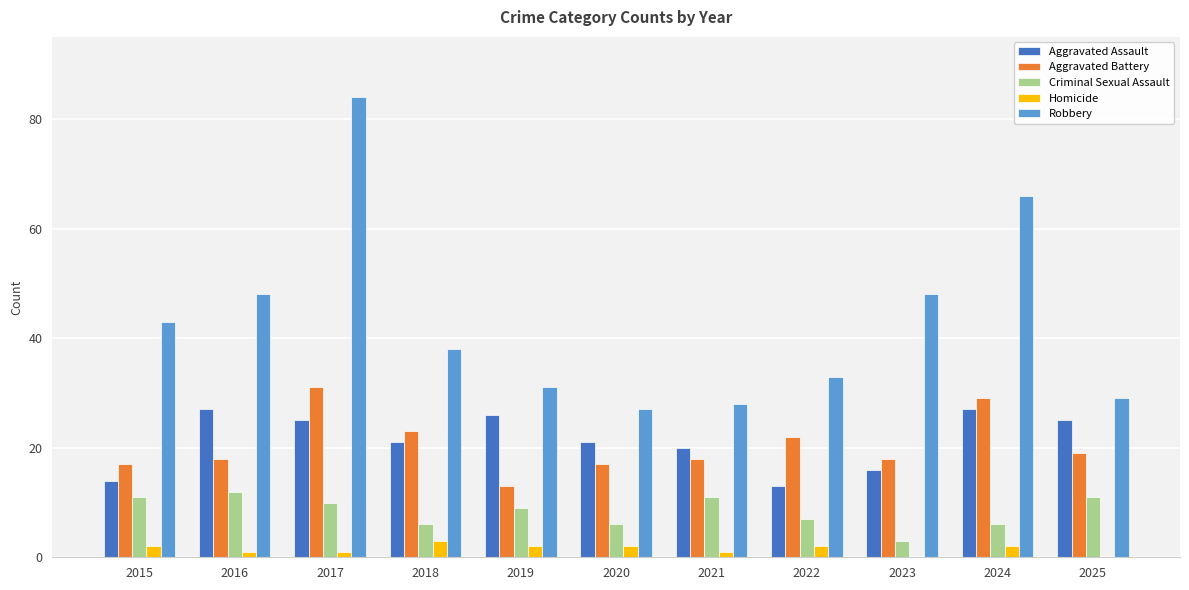

Which series has the largest total across all categories?

Robbery